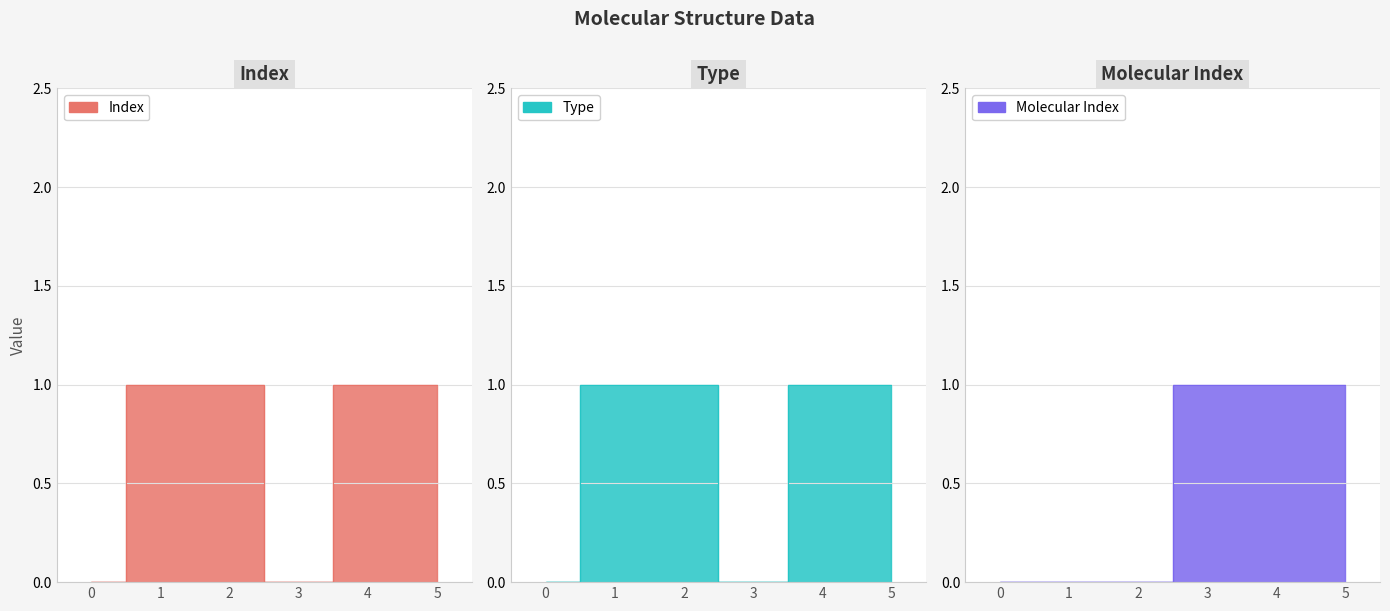

What is the sum of all Index values?

4